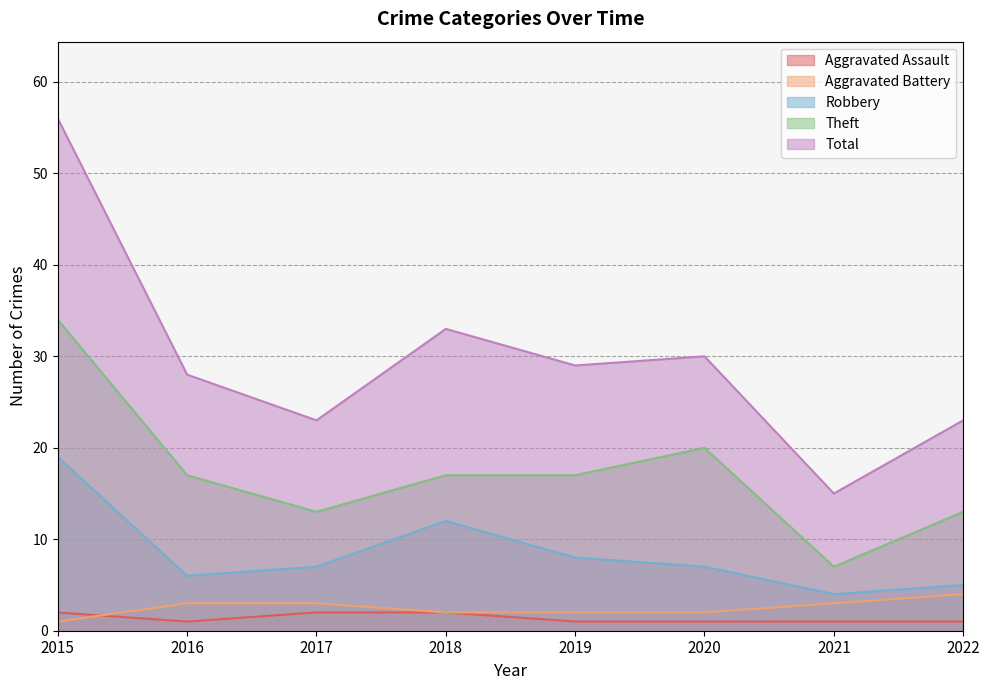

Between which two adjacent categories do Aggravated Assault and Aggravated Battery first intersect?

2015 and 2016